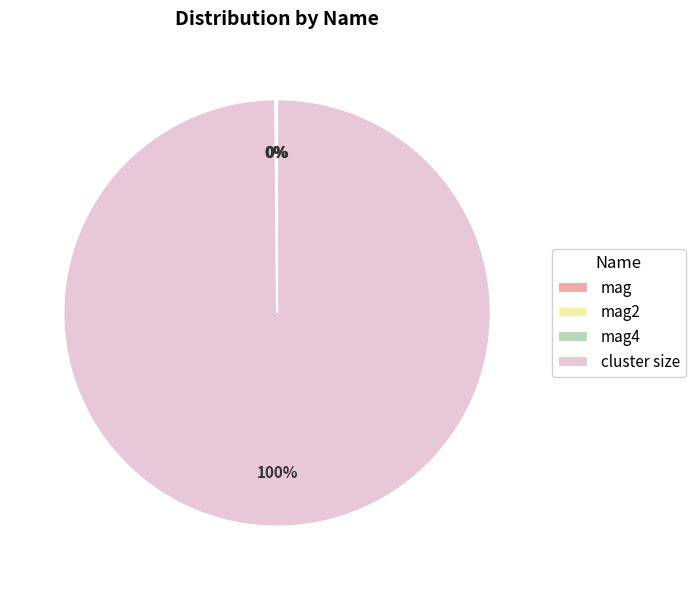

Is it true that cluster size is 100% of the pie?

True